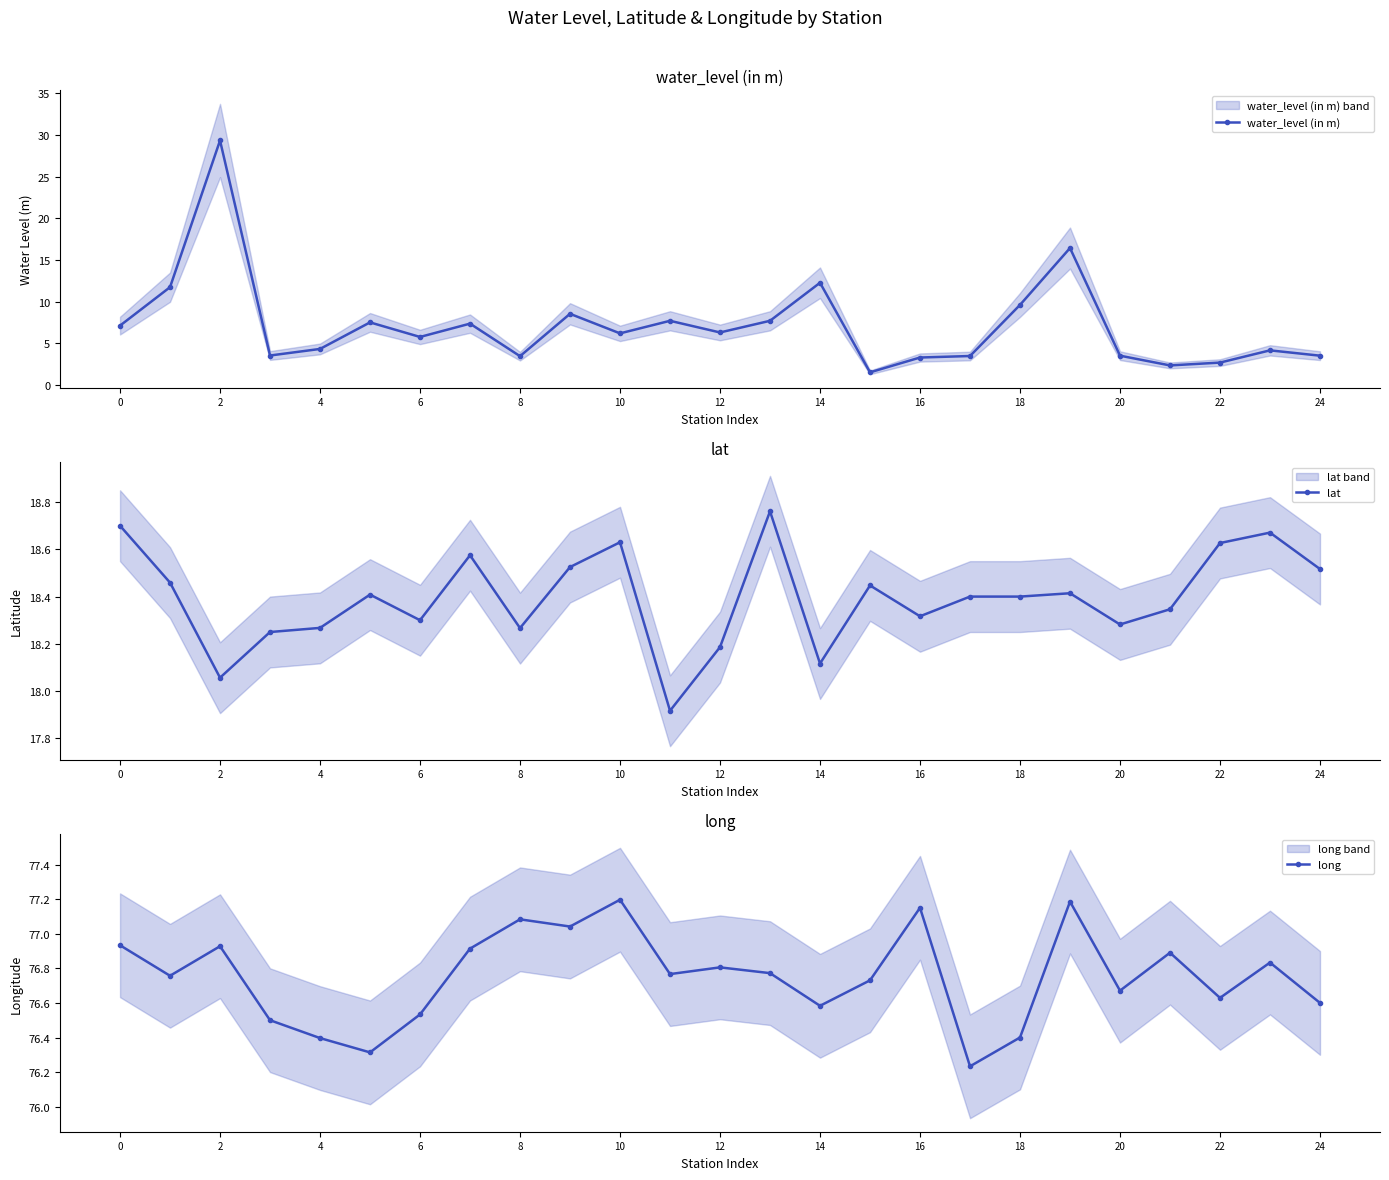

The value of water_level (in m) at 10 is 9.9. True or false?

False